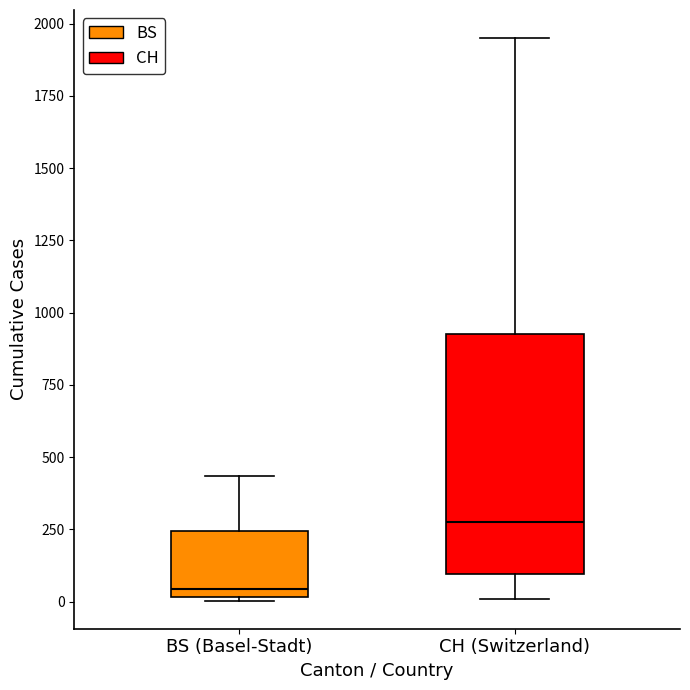

Which box has the lowest median line?

BS (Basel-Stadt)